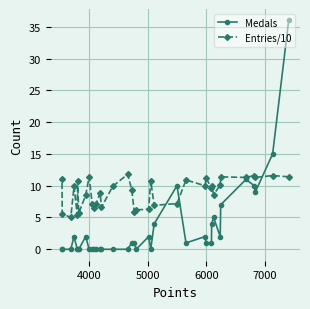

What is the maximum value for Entries/10?

11.8